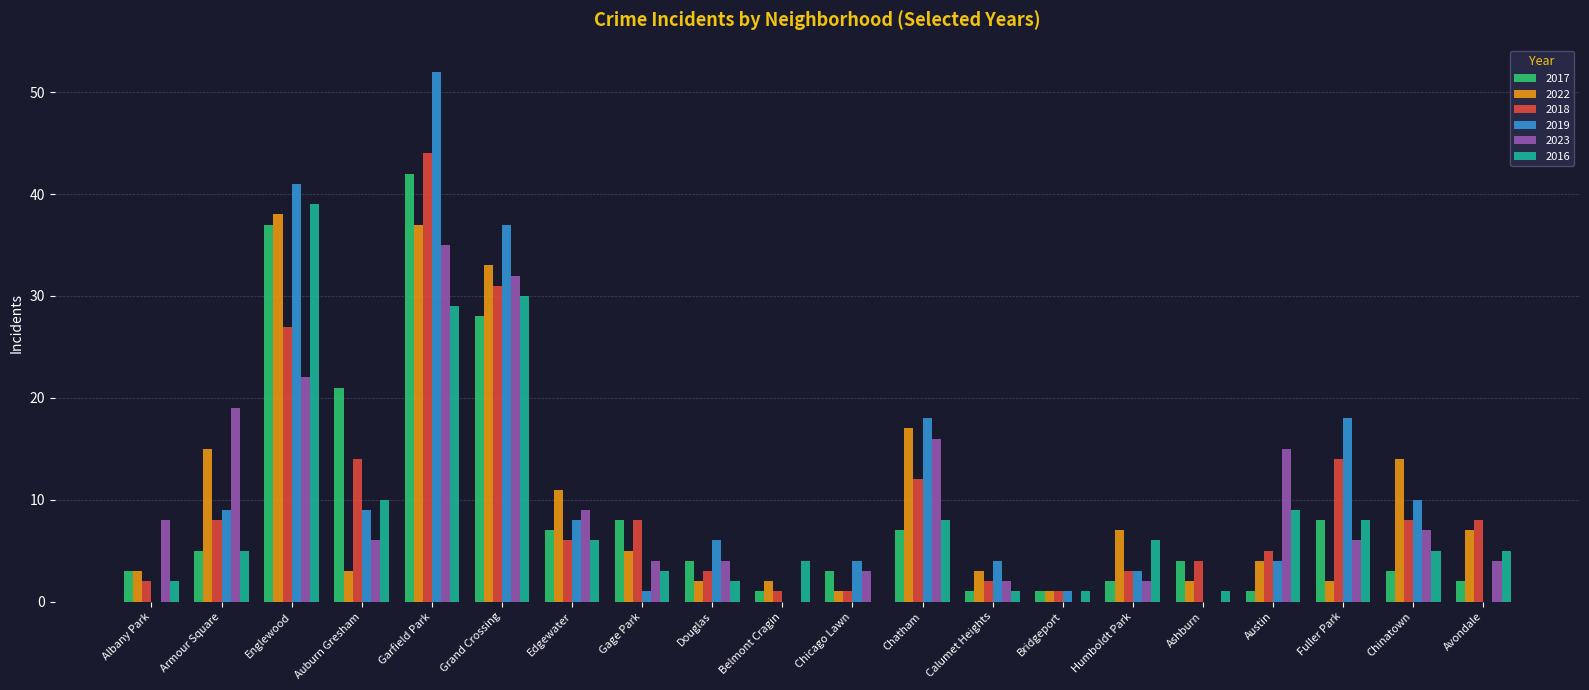

Which label corresponds to the largest value in the chart?

Garfield Park